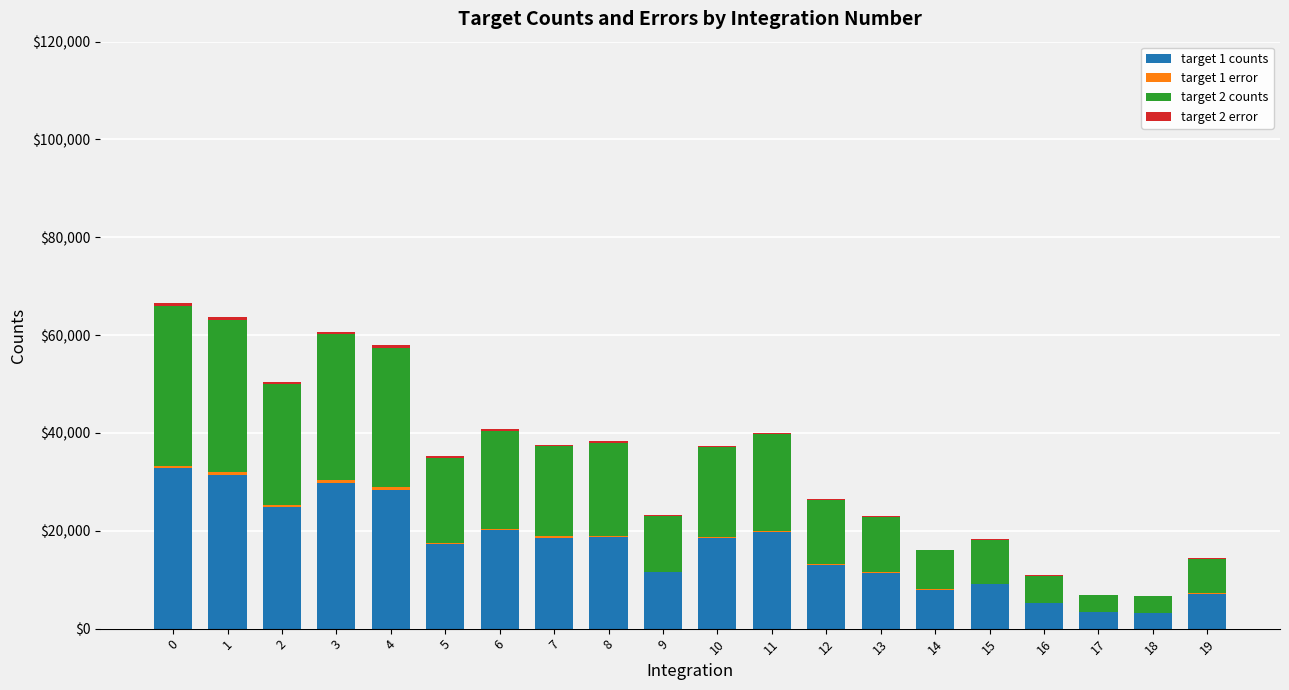

The value of target 1 counts at 14 is 3644.9. True or false?

False